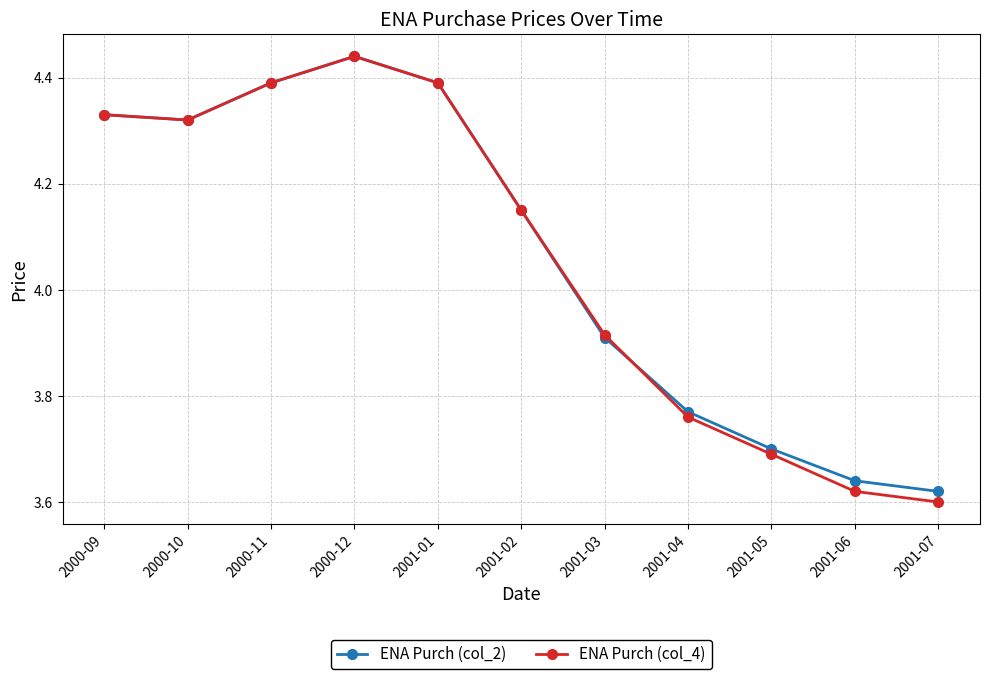

Which category has the highest value in the ENA Purch (col_2) series?

2000-12